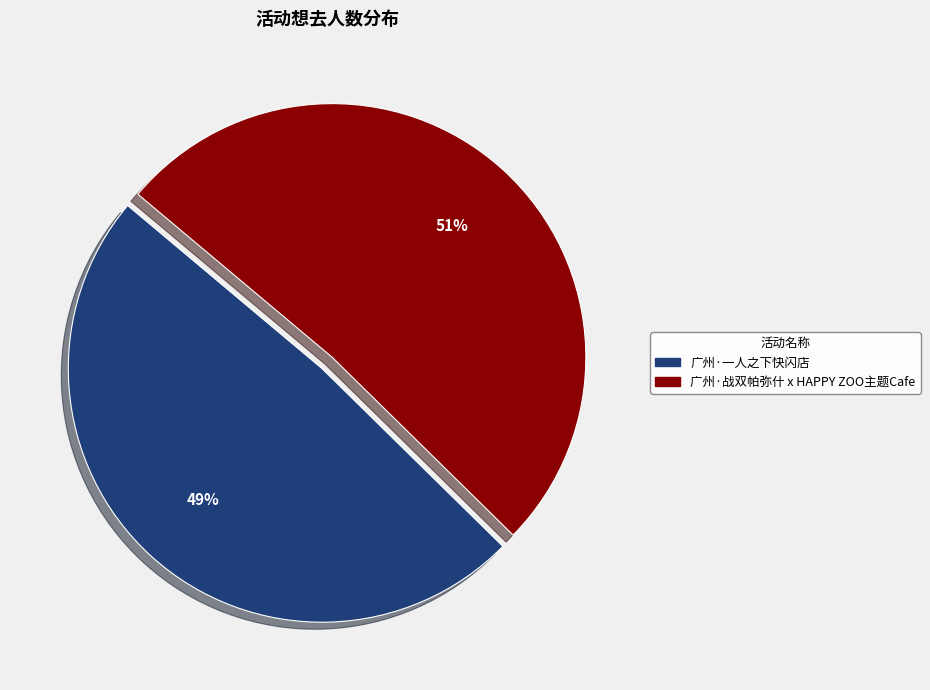

Count the number of slices in the pie.

2